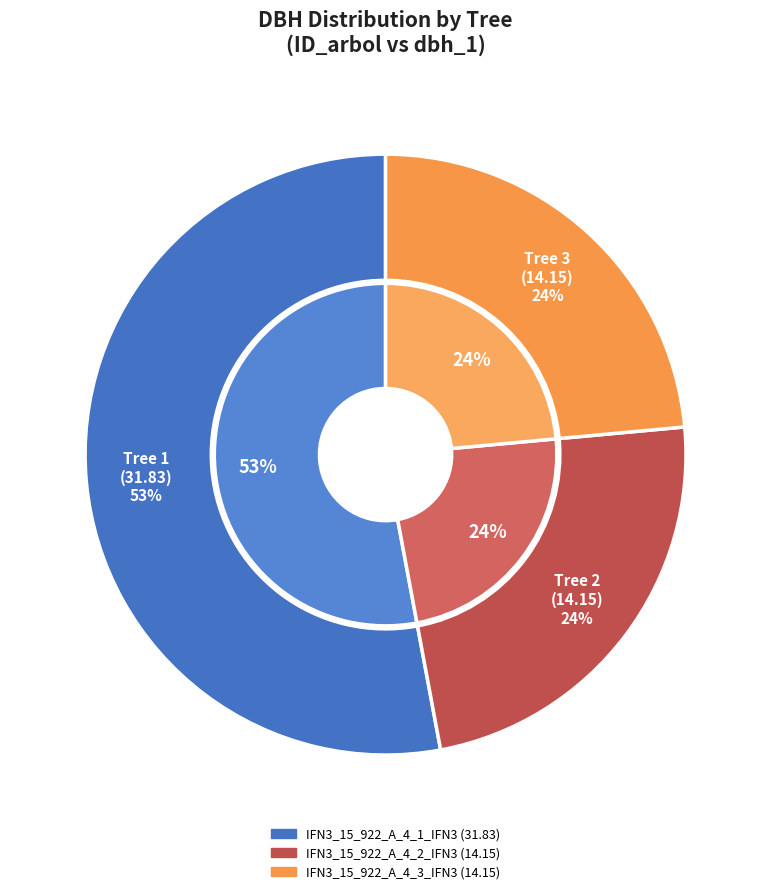

To the nearest percent, what percentage of the pie is IFN3_15_922_A_4_1_IFN3?

53%